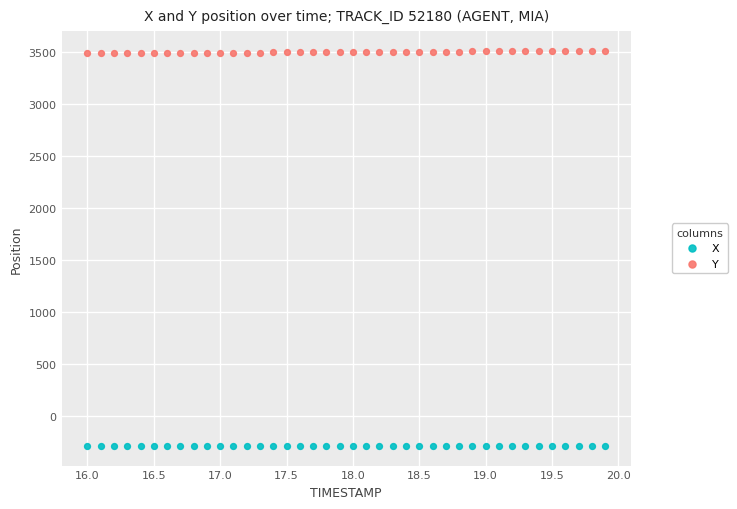

Which series reaches the minimum Y coordinate?

X